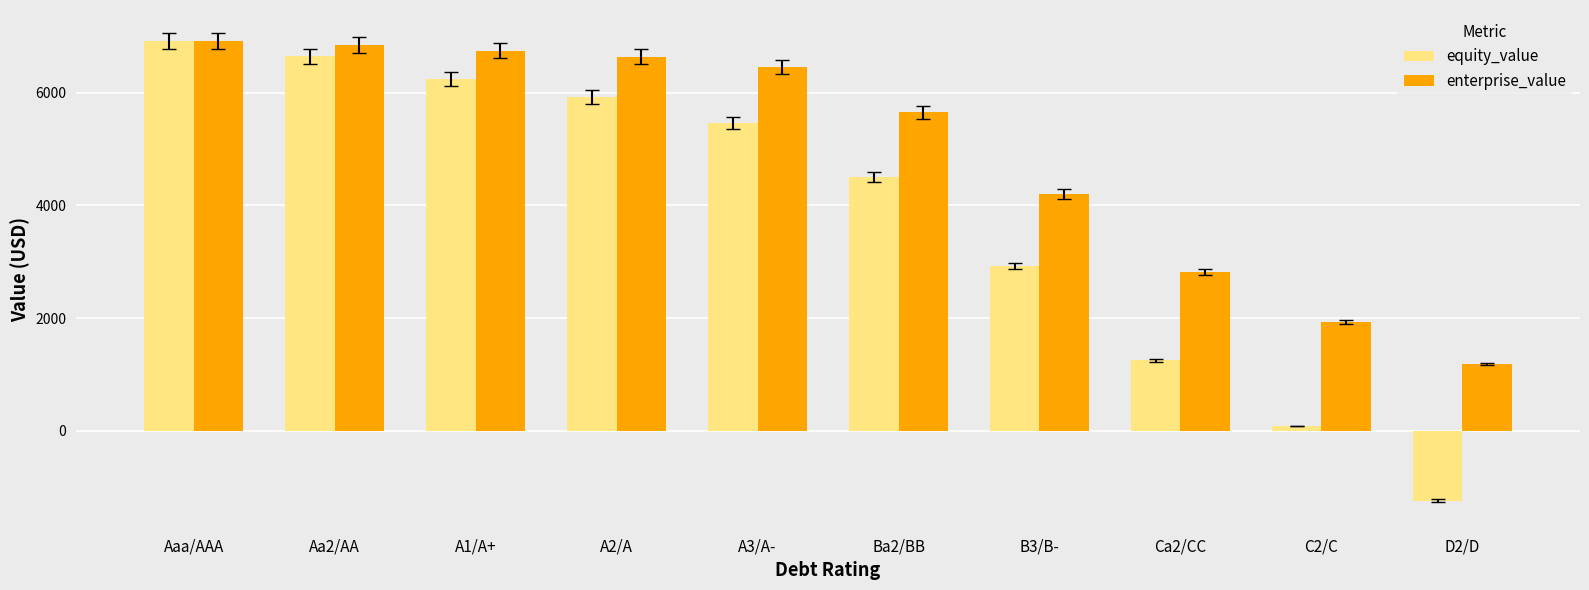

Which series has the largest total across all categories?

enterprise_value